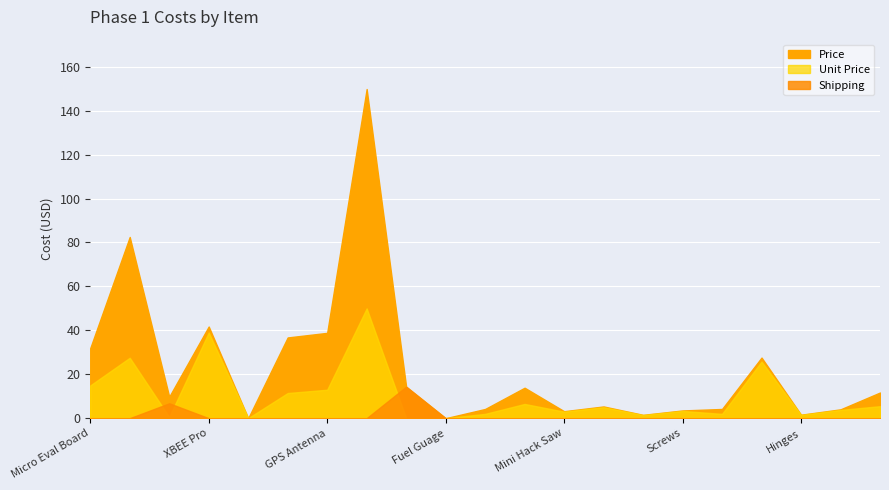

Which series ends up on top after the final intersection of Unit Price and Shipping?

Shipping